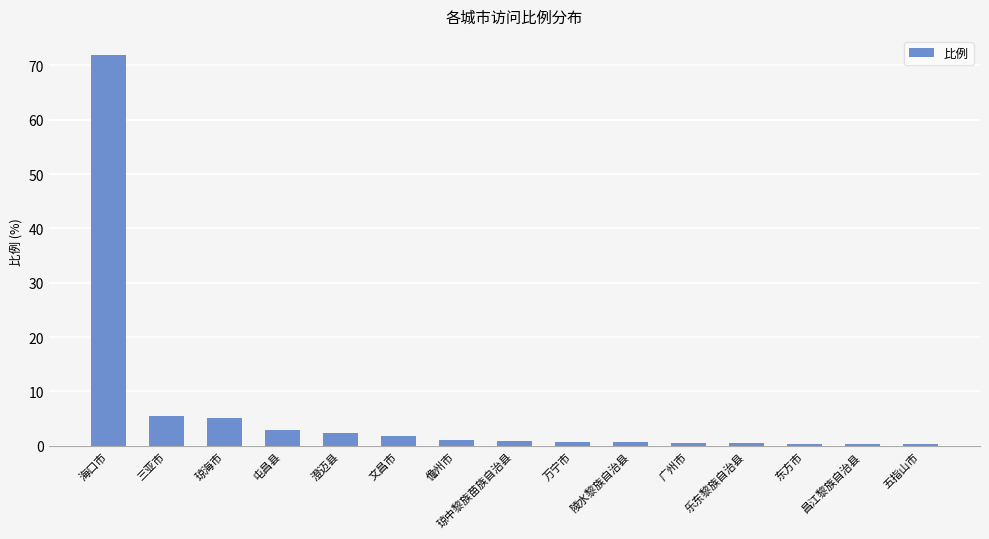

What is the difference between the second highest and minimum values?

5.1